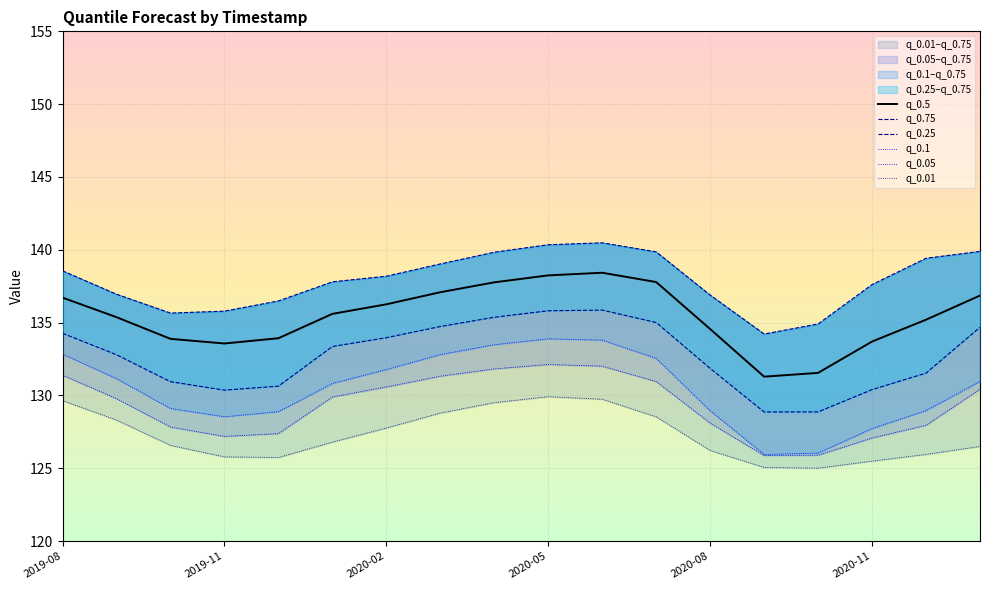

What is the highest value of the q_0.5 series?

138.4